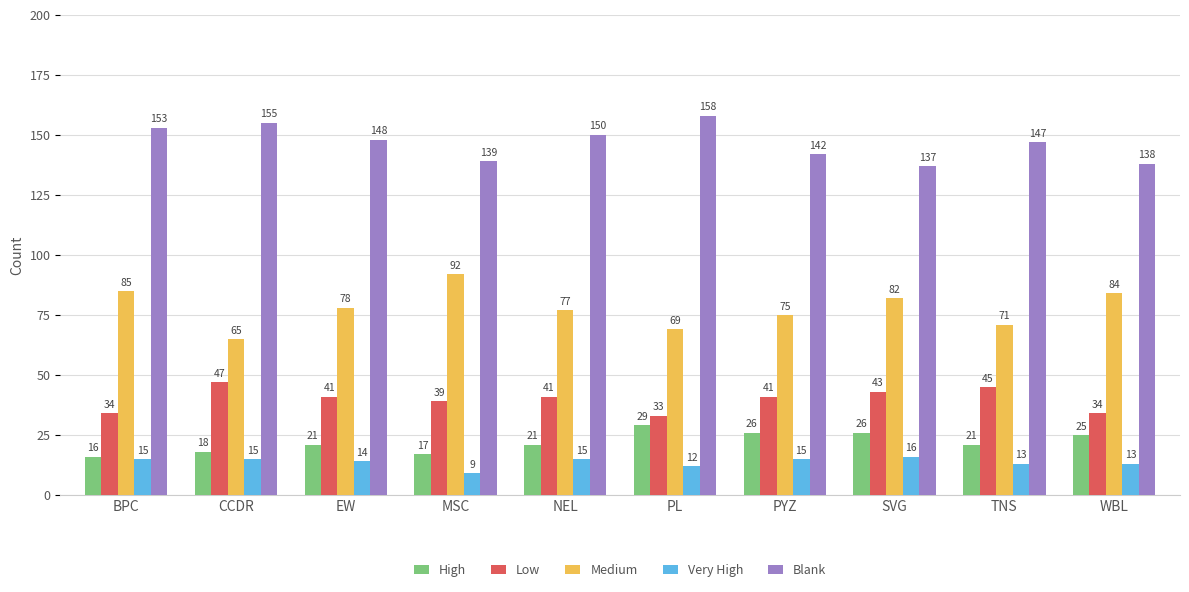

What is the difference between the highest and lowest values at MSC?

130